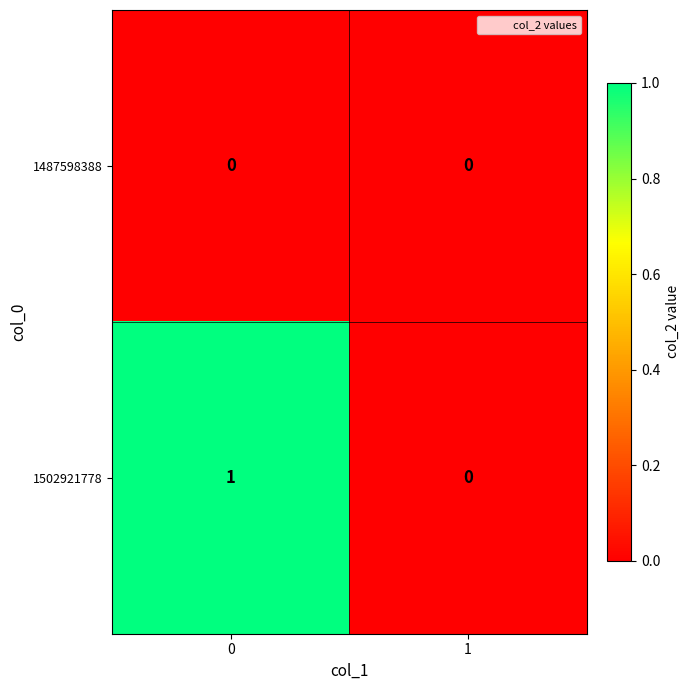

Reading left to right, list all the values displayed in this chart.

1487598388: 0=0	1=0
1502921778: 0=1	1=0